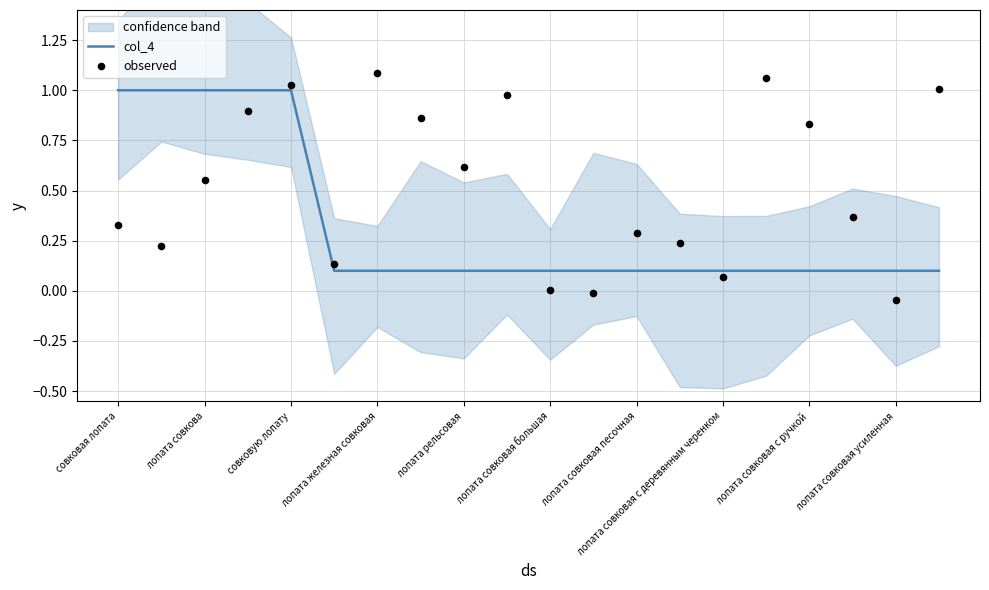

Which series has the largest total across all categories?

observed